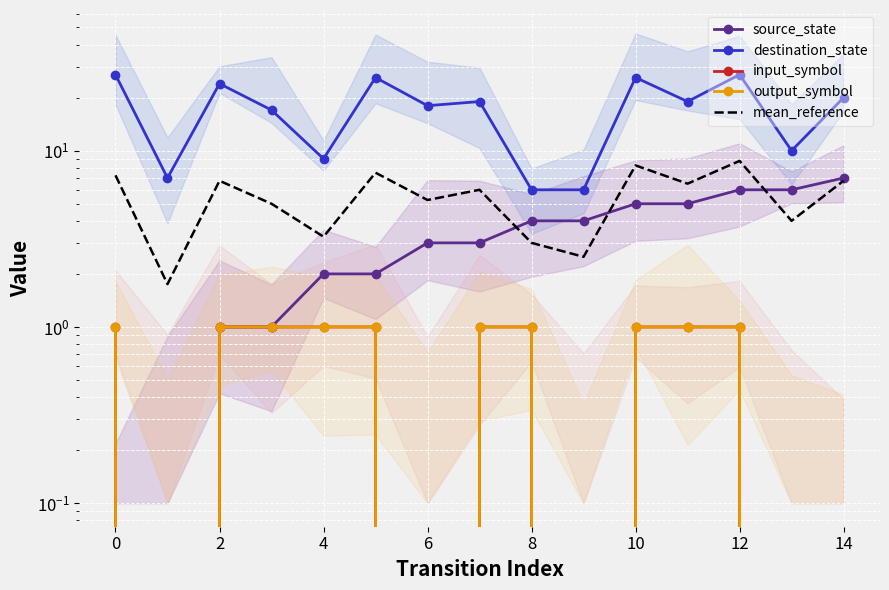

What is the label of the 3rd point from the right?

12